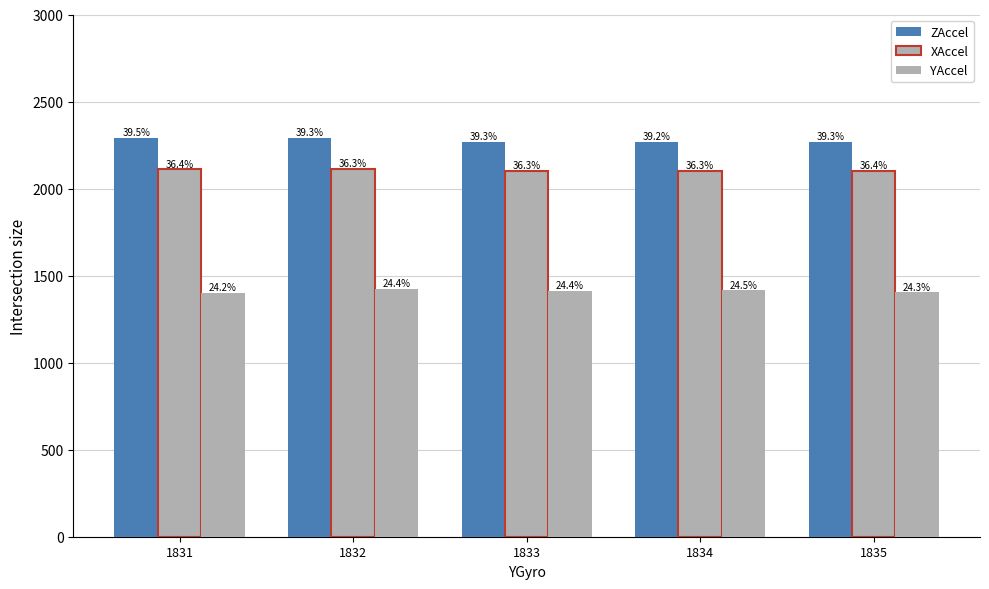

Which series has the largest range (max minus min)?

ZAccel